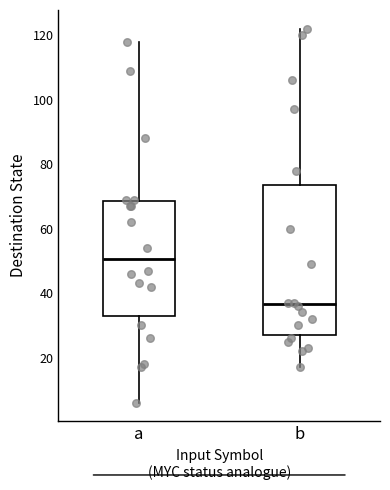

Where is the upper edge of the box for b on the y-axis? The values are not printed on the chart, so give them approximately, as read against the axis.

74